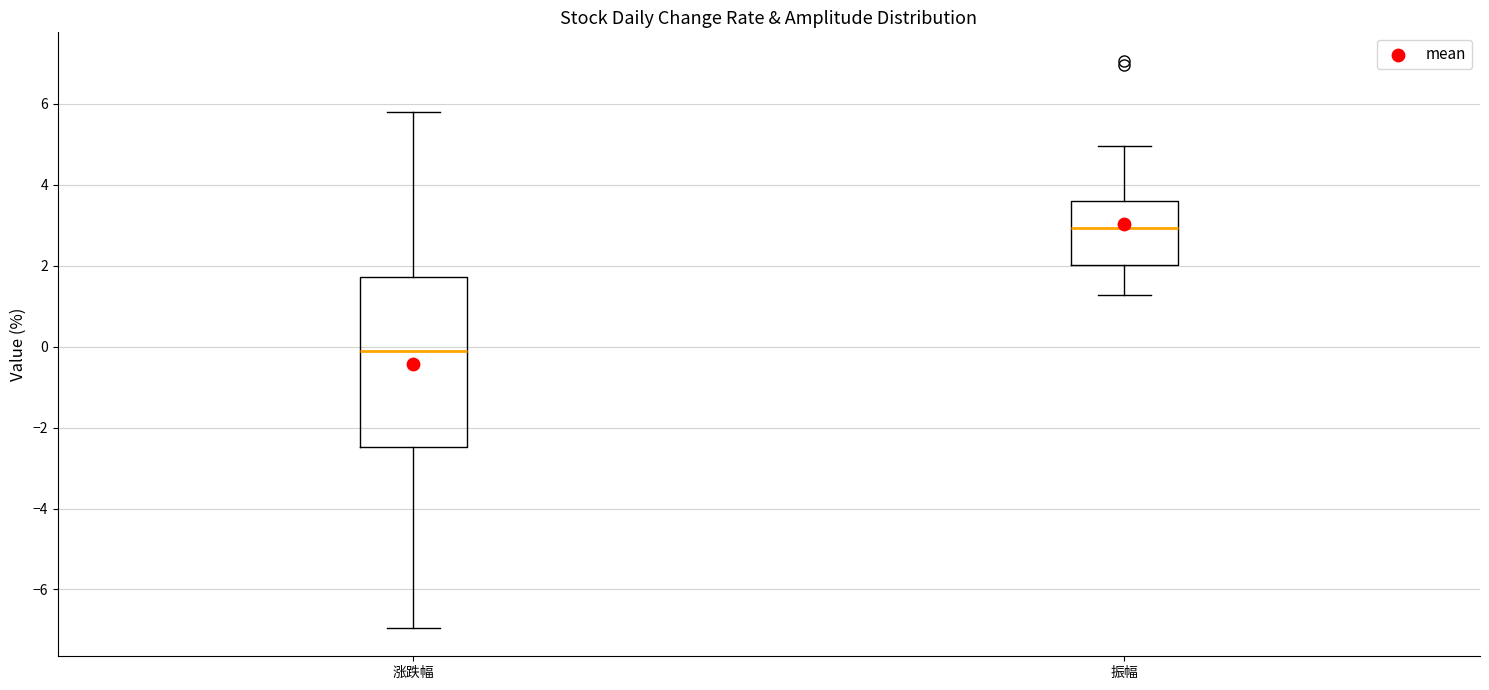

Reading left to right, transcribe this box plot: for each box, give where its median line is, the range the box spans, and where its two whiskers end, as read against the y-axis. The values are not printed on the chart, so give them approximately, as read against the axis.

涨跌幅: median -0.2, box -2.4 to 1.8, whiskers -7.0 to 5.8
振幅: median 3.0, box 2.0 to 3.6, whiskers 1.2 to 5.0